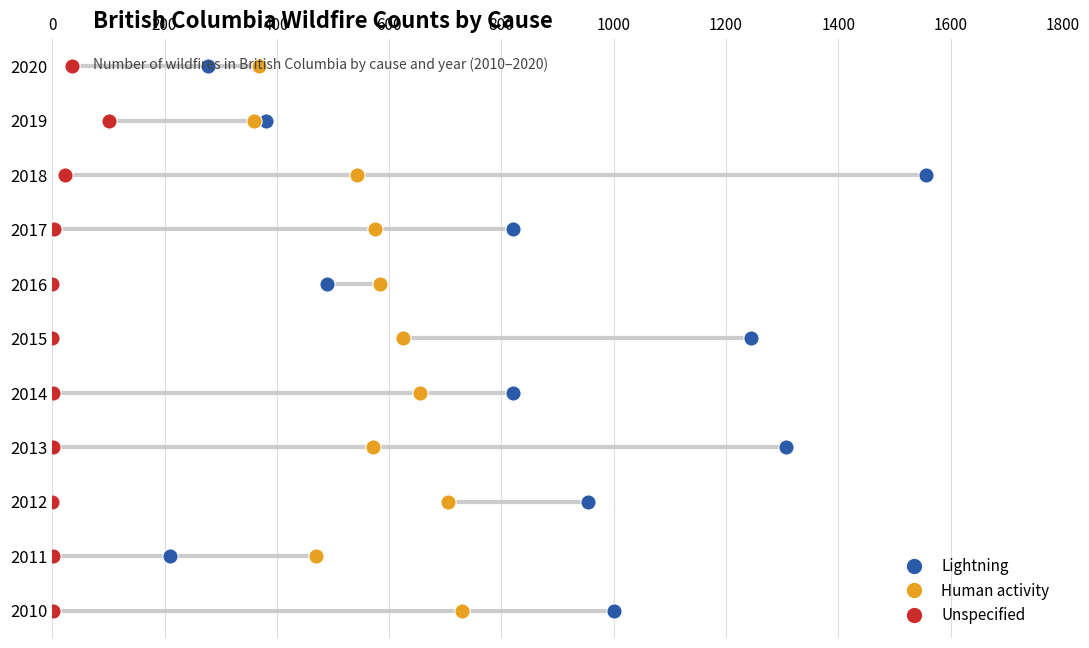

Which series reaches the maximum Y coordinate?

Lightning